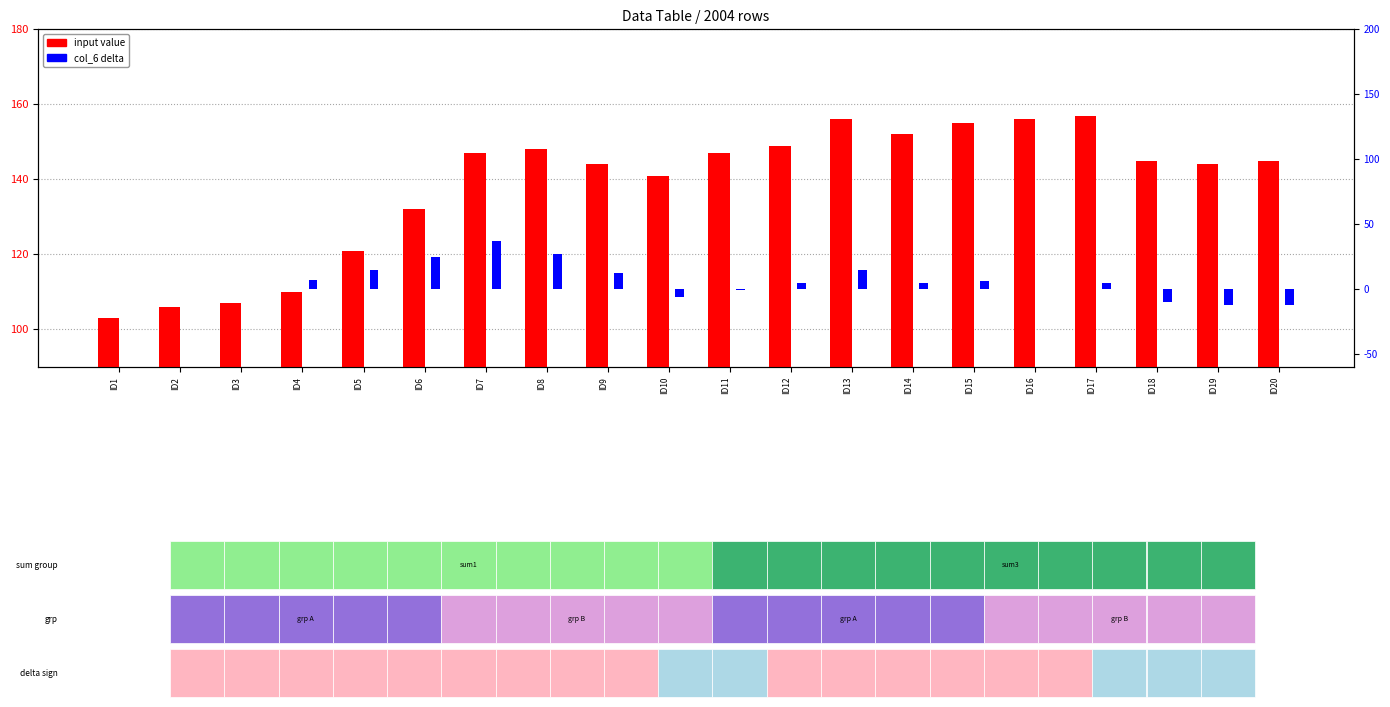

The value of input value at ID4 is 110. True or false?

True